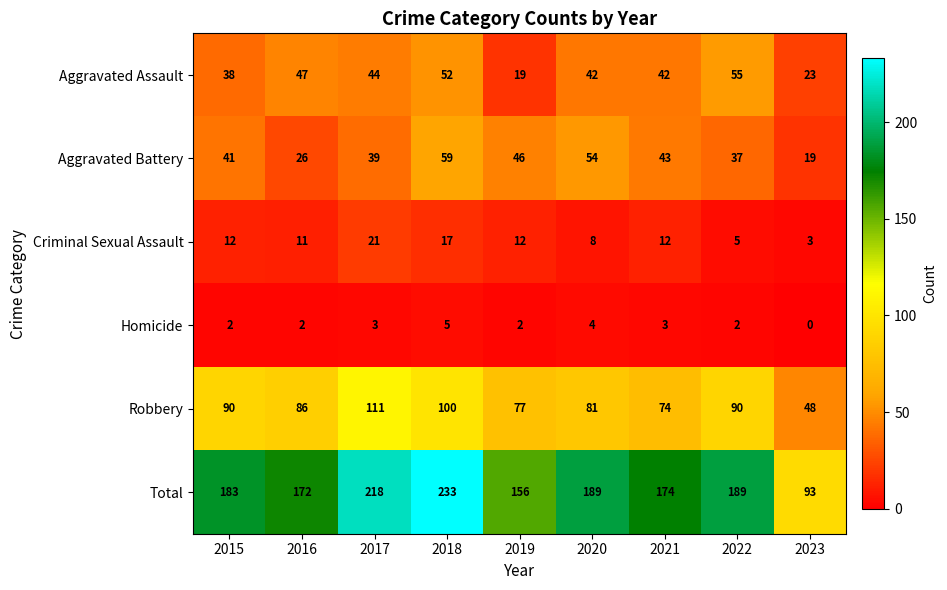

At which category does the chart reach its minimum across all series?

2023